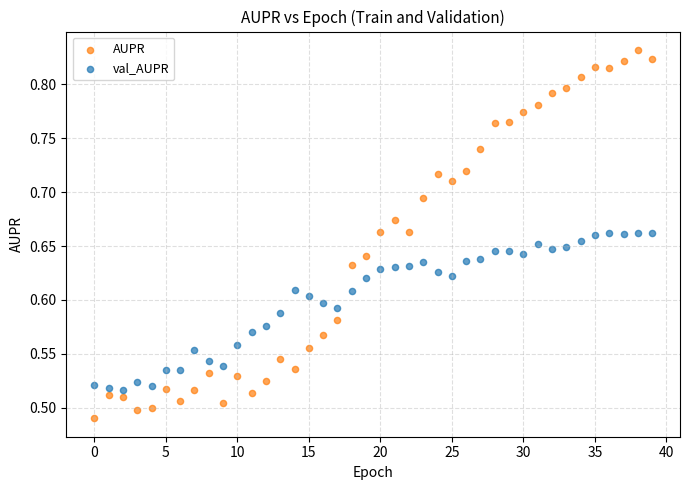

Which series reaches the maximum Y coordinate?

AUPR